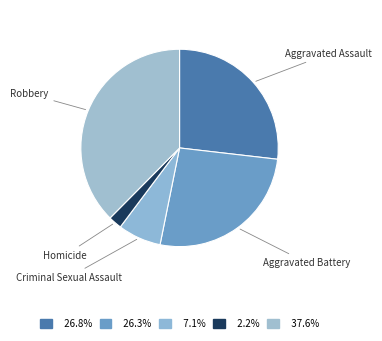

Is it true that Criminal Sexual Assault is 7% of the pie?

True